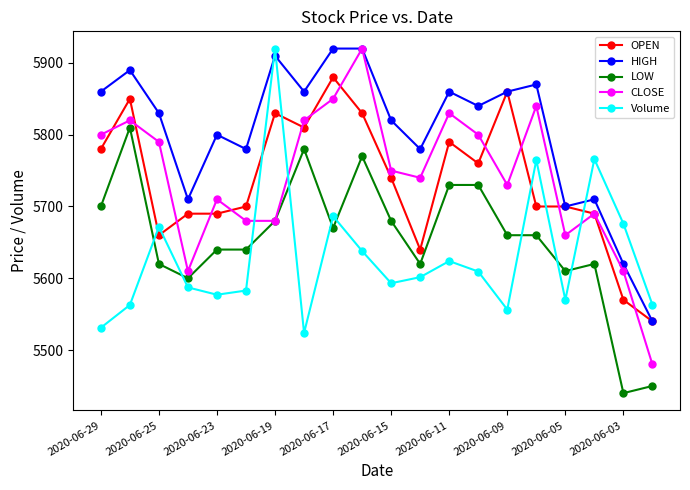

After their last crossing, which series has the higher values: OPEN or Volume?

Volume